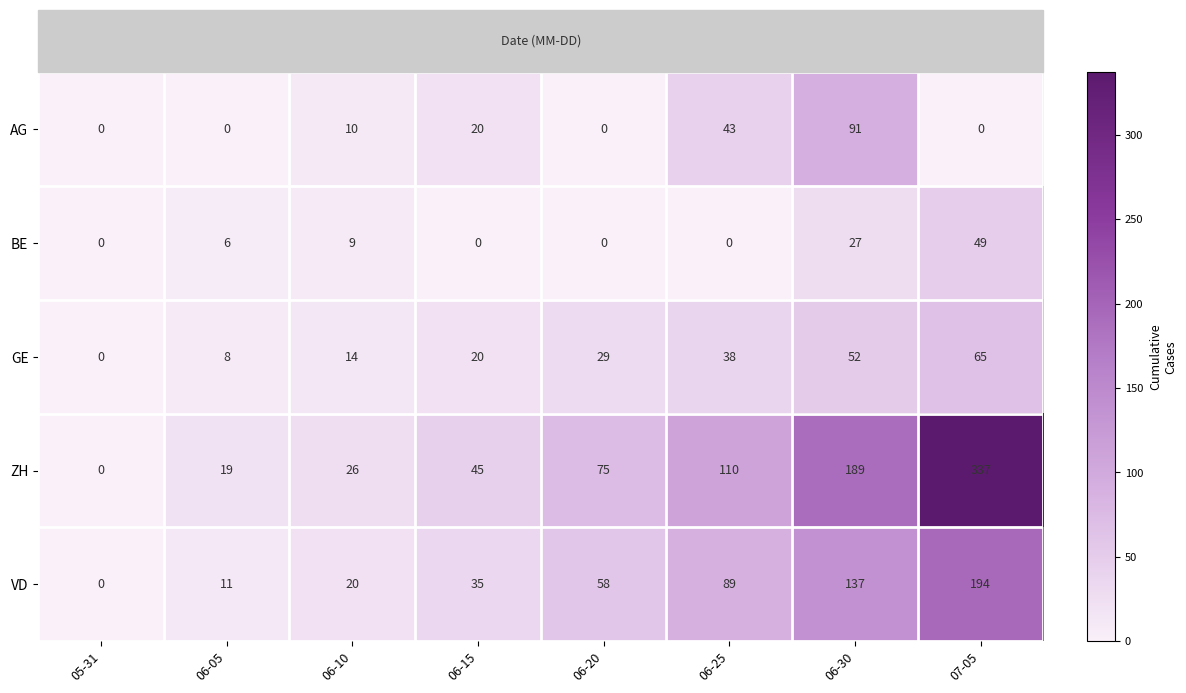

Rank the series at 06-05 from highest to lowest value.

ZH, VD, GE, BE, AG